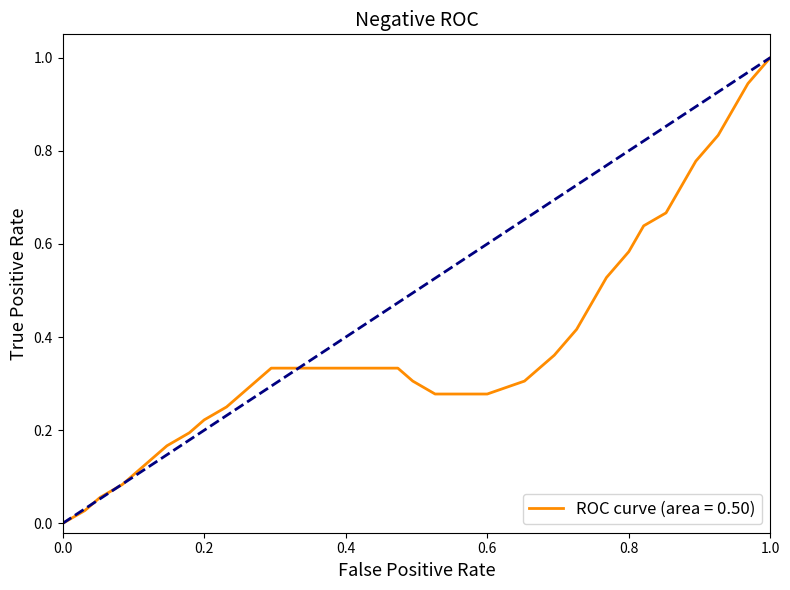

What is the greatest value displayed?

1.0